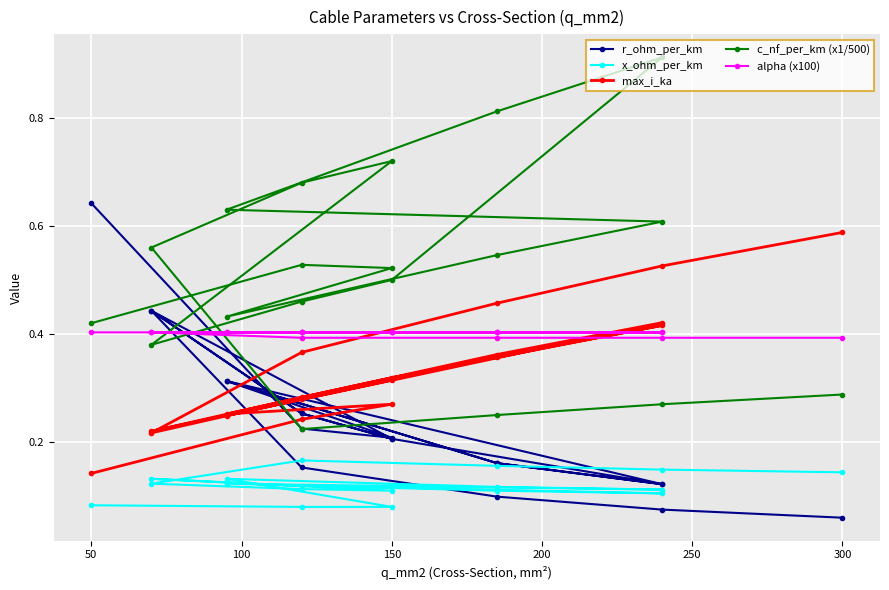

Is it true that r_ohm_per_km equals 0.3 at 15?

False